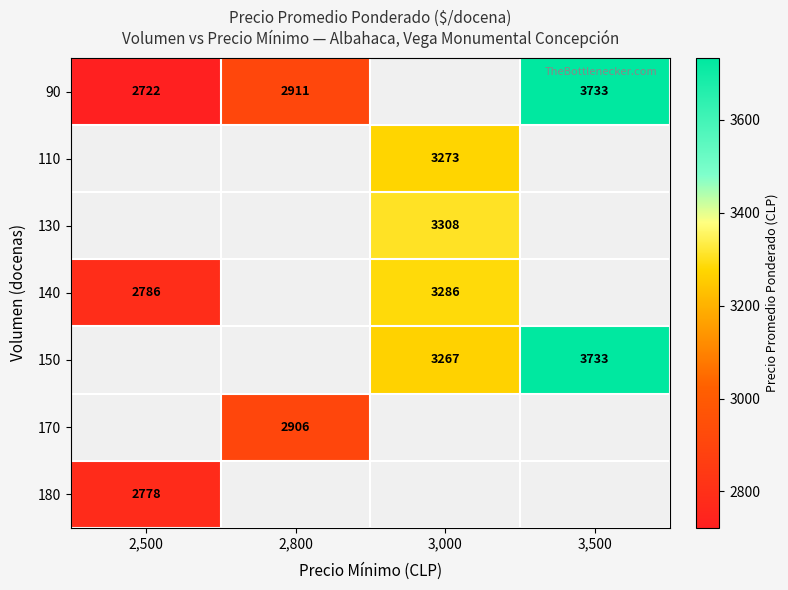

Is it true that 140 equals 5739 at 3,000?

False